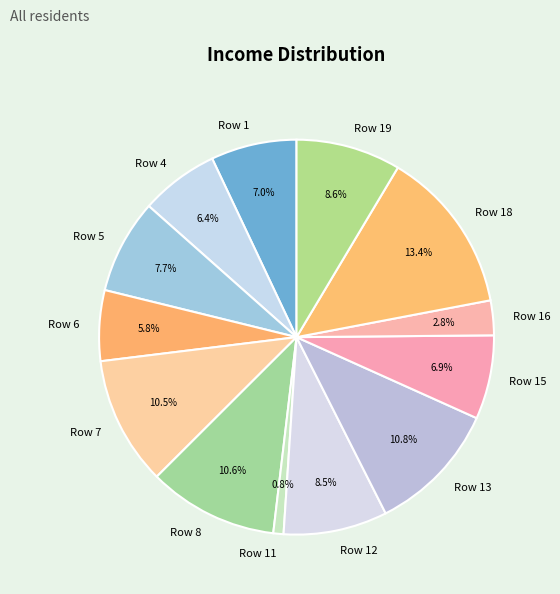

Is the sum of Row 7 and Row 18 greater than half?

No